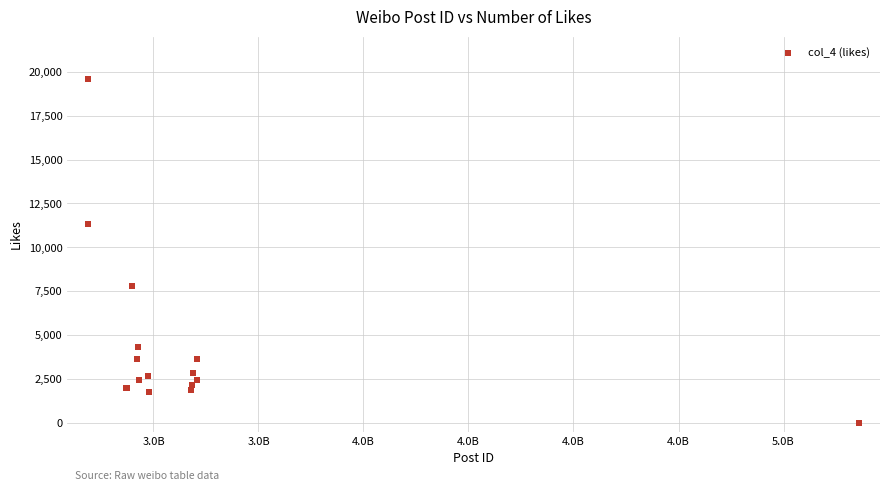

What Y value in the scatter plot is closest to 9798?

11329